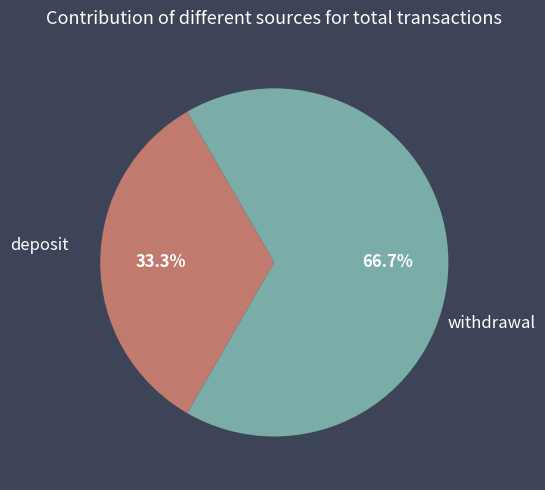

How many slices are in this pie chart?

2